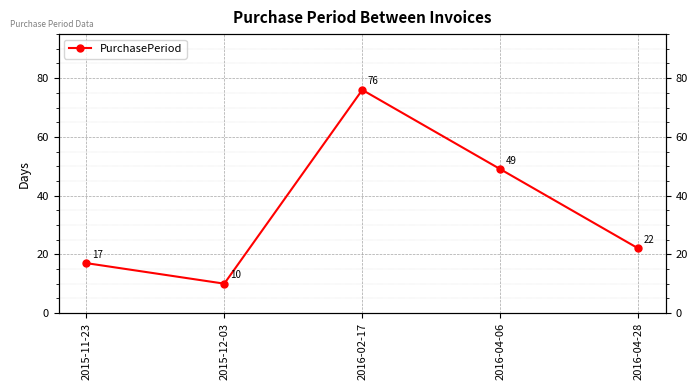

Which has a higher value, 2016-02-17 or 2015-12-03?

2016-02-17